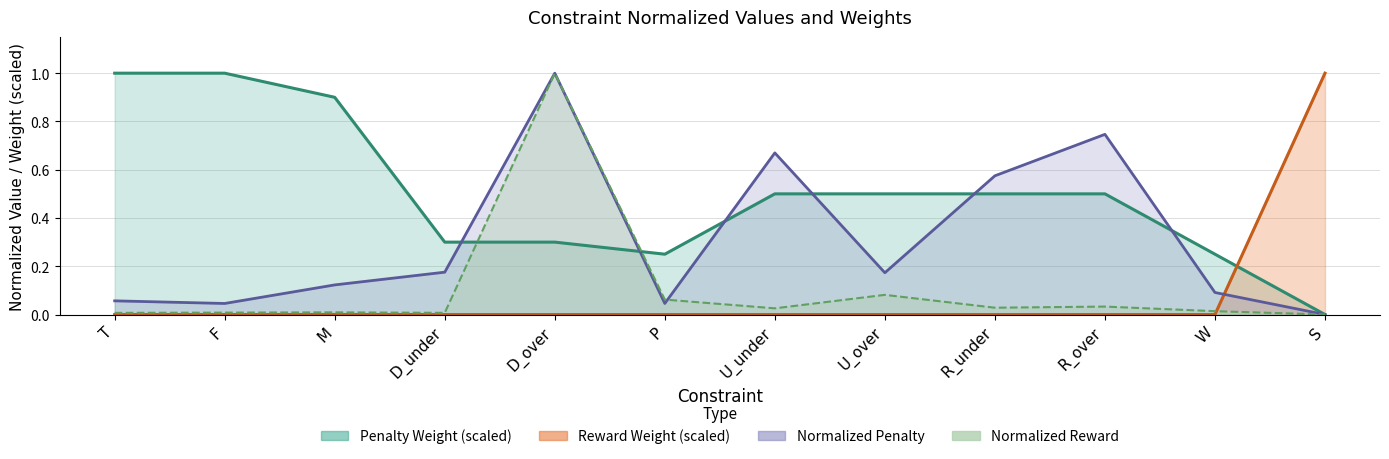

Reading left to right, list all the values displayed in this chart.

Normalized Penalty: T=0.1	F=0.0	M=0.1	D_under=0.2	D_over=1.0	P=0.0	U_under=0.7	U_over=0.2	R_under=0.6	R_over=0.7	W=0.1	S=0.0
Normalized Reward: T=0.0	F=0.0	M=0.0	D_under=0.0	D_over=1.0	P=0.1	U_under=0.0	U_over=0.1	R_under=0.0	R_over=0.0	W=0.0	S=0.0
Penalty Weight: T=1.0	F=1.0	M=0.9	D_under=0.3	D_over=0.3	P=0.2	U_under=0.5	U_over=0.5	R_under=0.5	R_over=0.5	W=0.2	S=0.0
Reward Weight: T=0.0	F=0.0	M=0.0	D_under=0.0	D_over=0.0	P=0.0	U_under=0.0	U_over=0.0	R_under=0.0	R_over=0.0	W=0.0	S=1.0